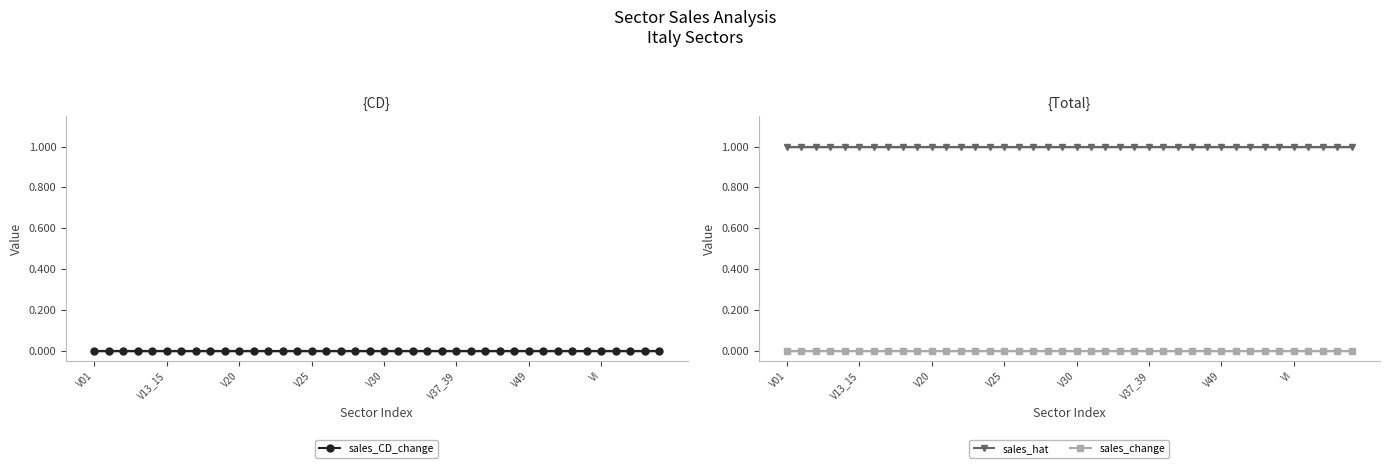

Rank the series by their maximum value, from lowest to highest.

sales_CD_change, sales_change, sales_hat